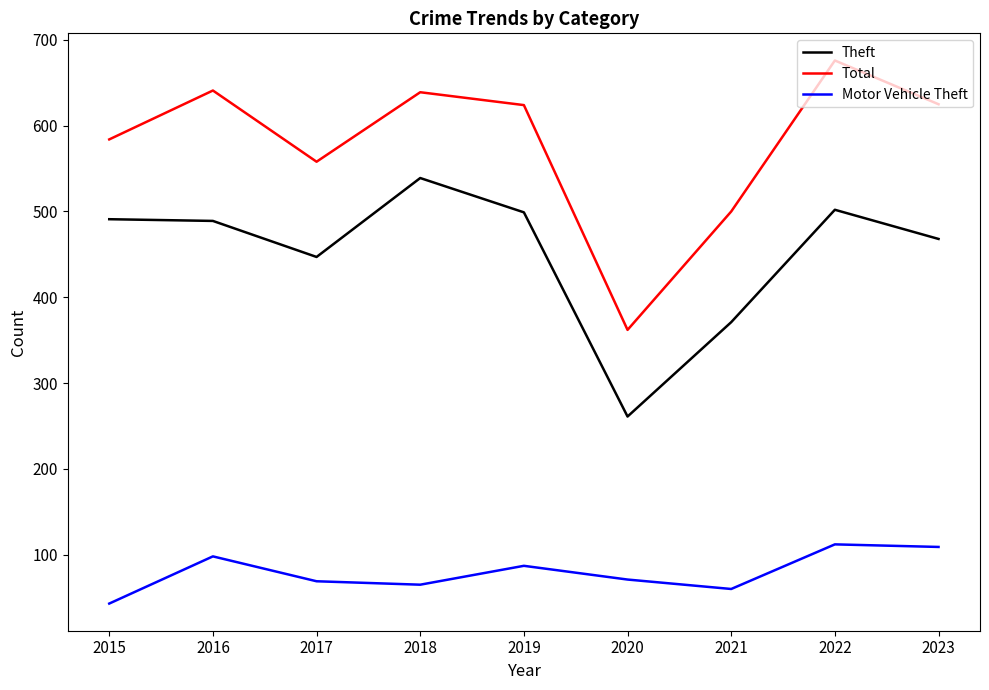

Which series has the largest total across all categories?

Total